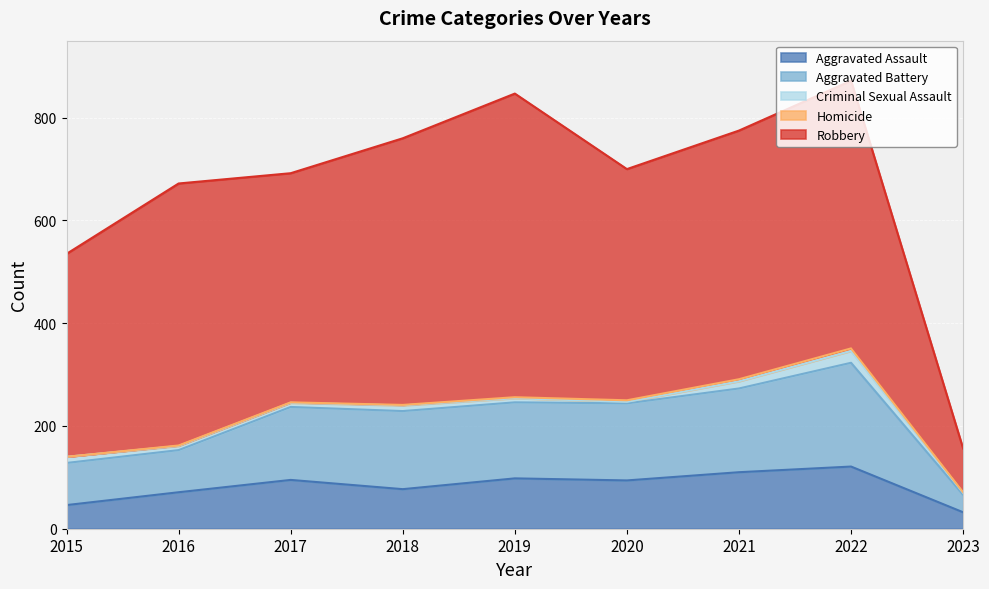

True or false: Aggravated Battery has more than 2 points higher than both neighbors.

False